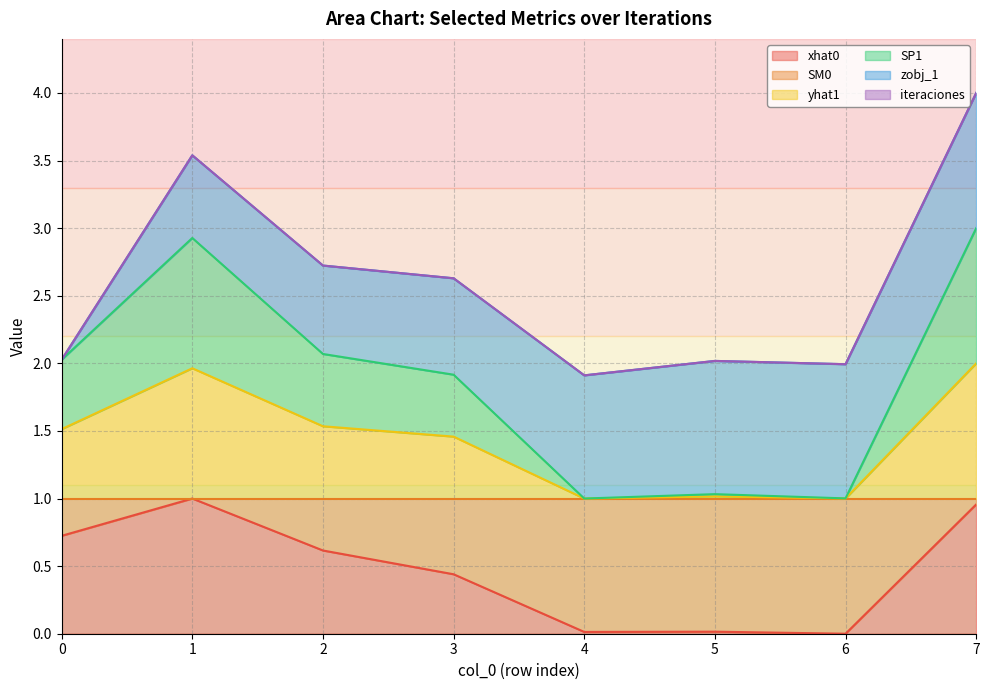

True or false: SM0 and xhat0 cross at least once.

False